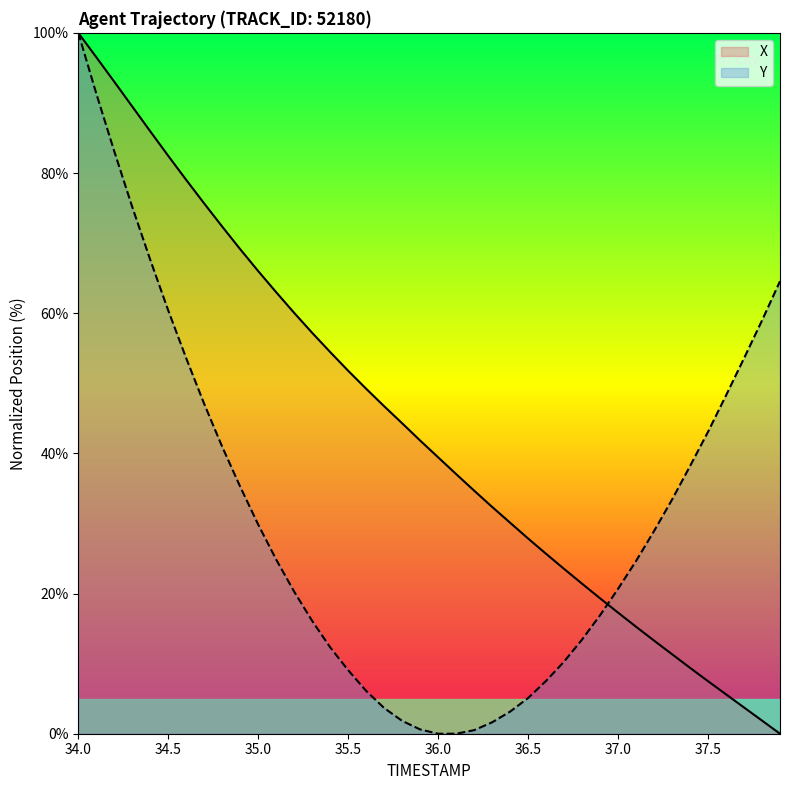

What is the difference between the highest and lowest values at 34.5?

22.1